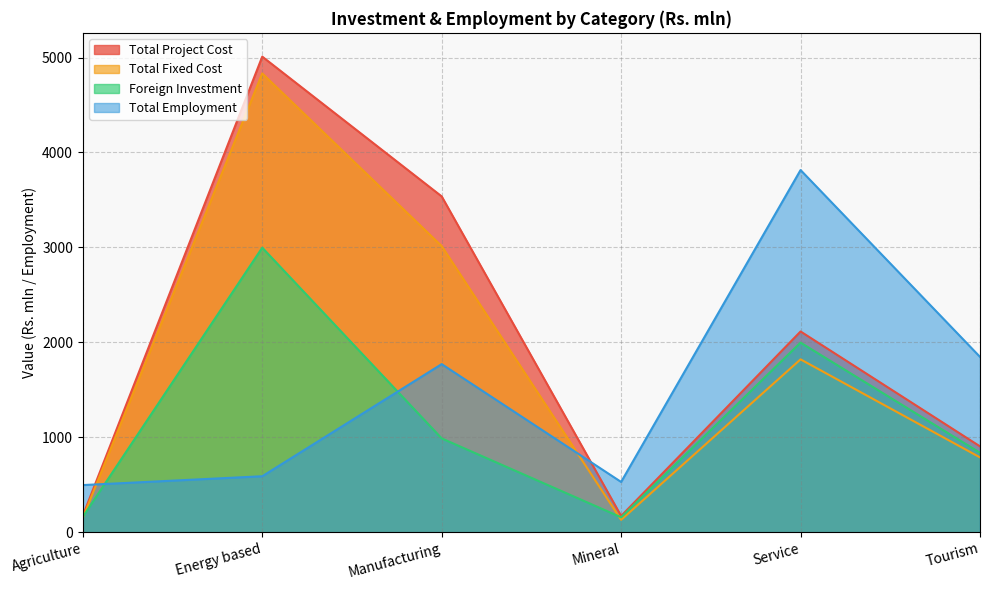

True or false: Foreign Investment and Total Fixed Cost intersect in this chart.

True